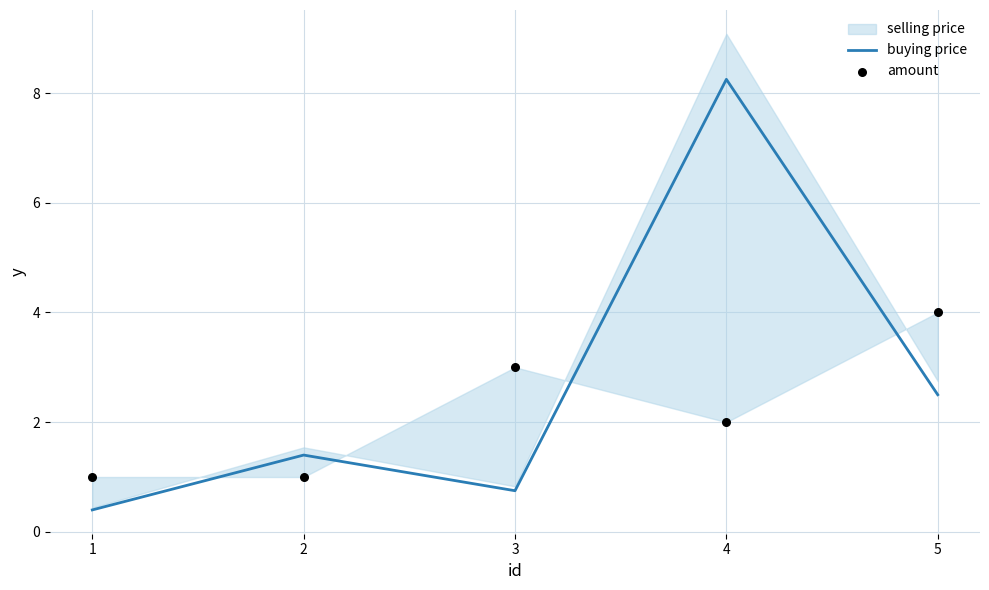

What is the lowest value of the buying price series?

0.4